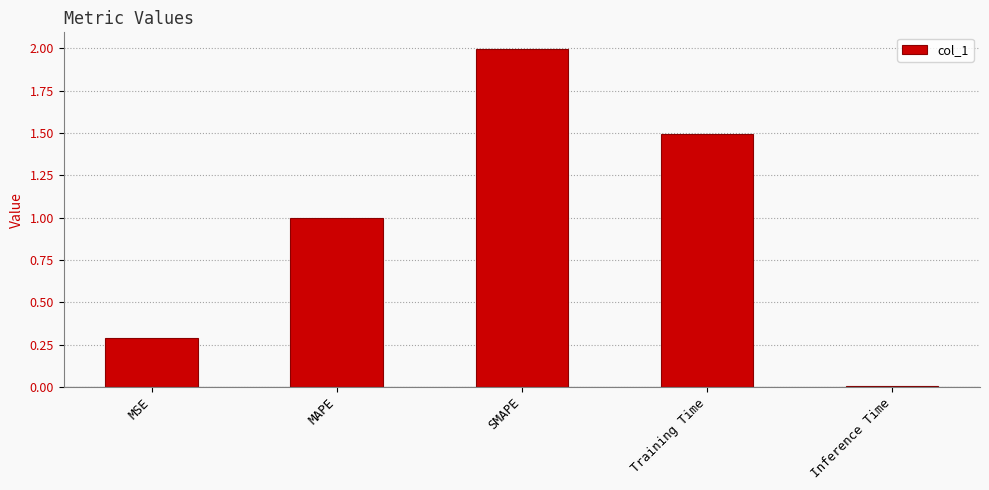

Read the value at MAPE.

1.0